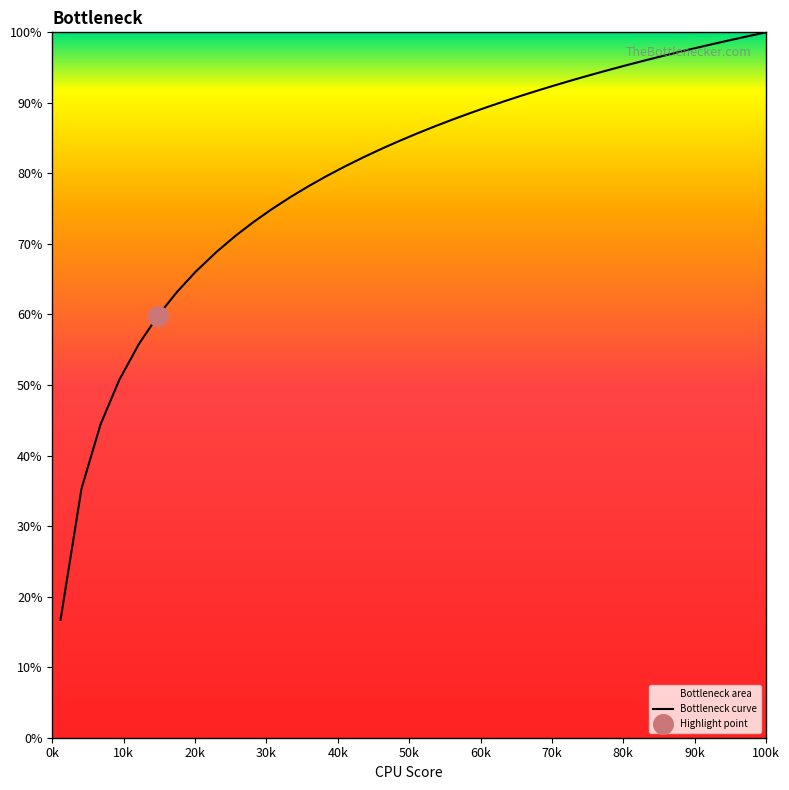

What is the smallest value displayed?

16.7